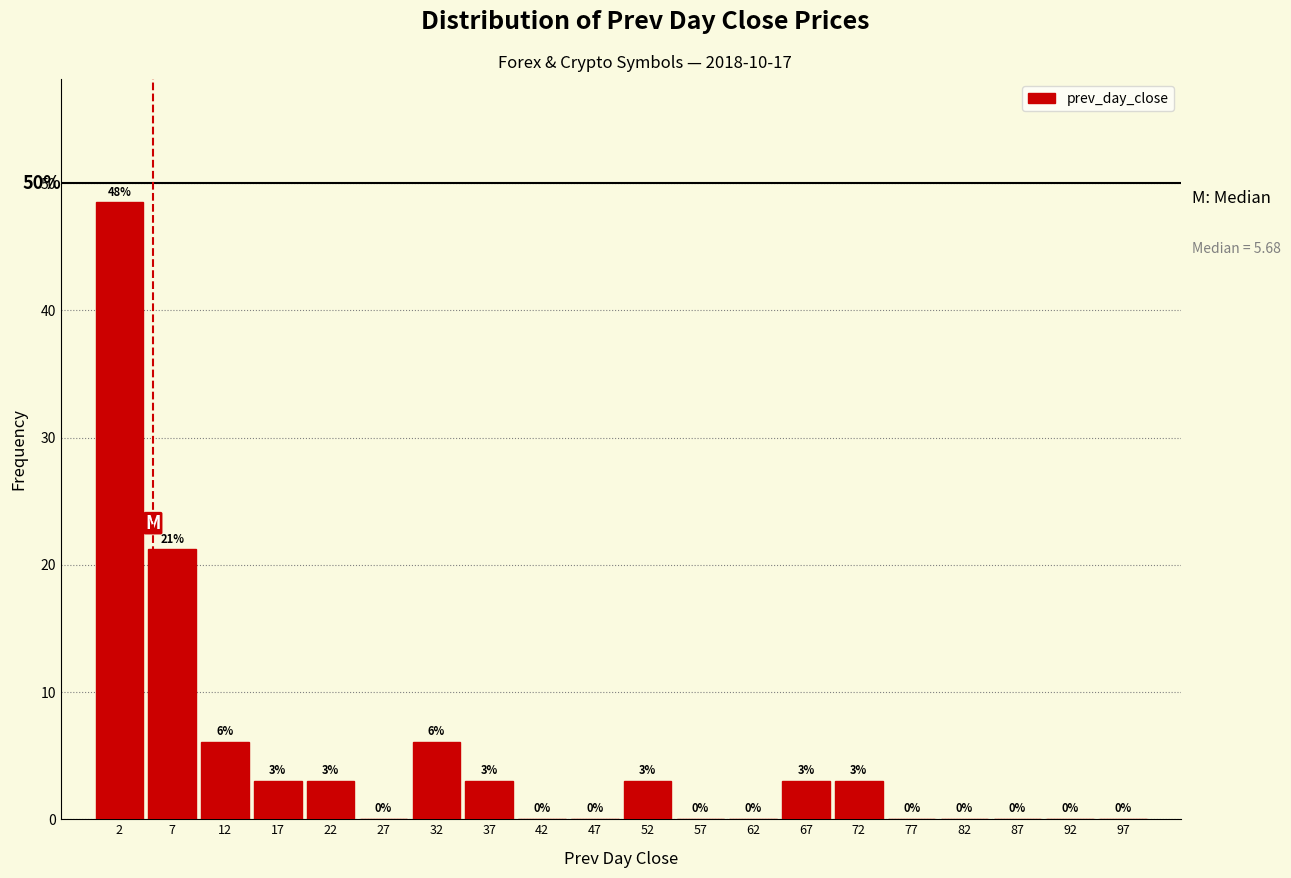

Over which range of the x-axis is the bar tallest?

0 to 5